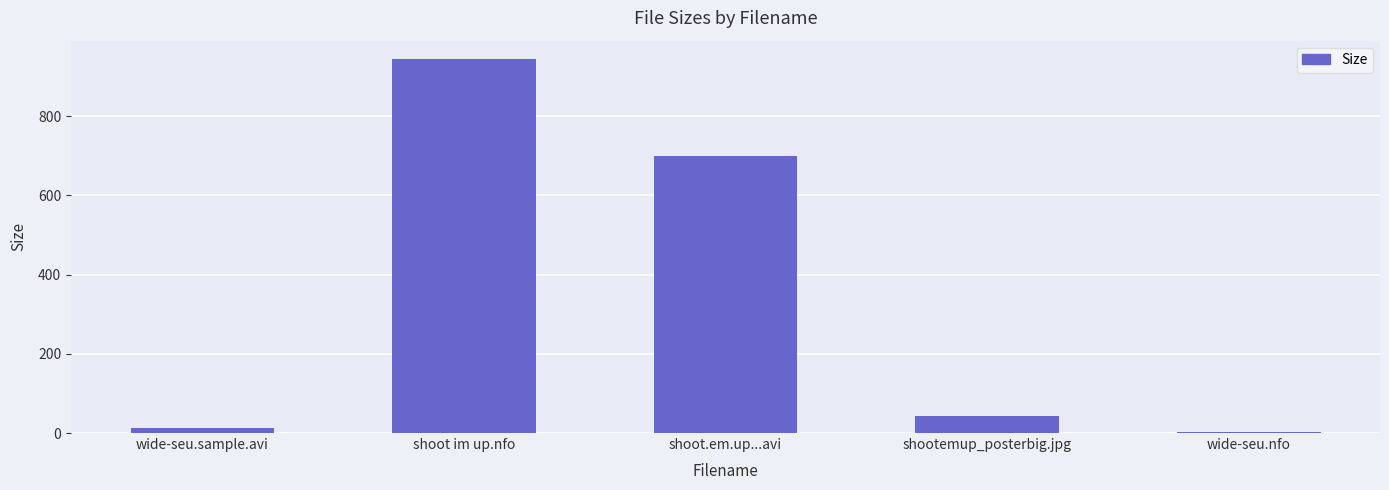

Does the chart contain stacked bars?

No